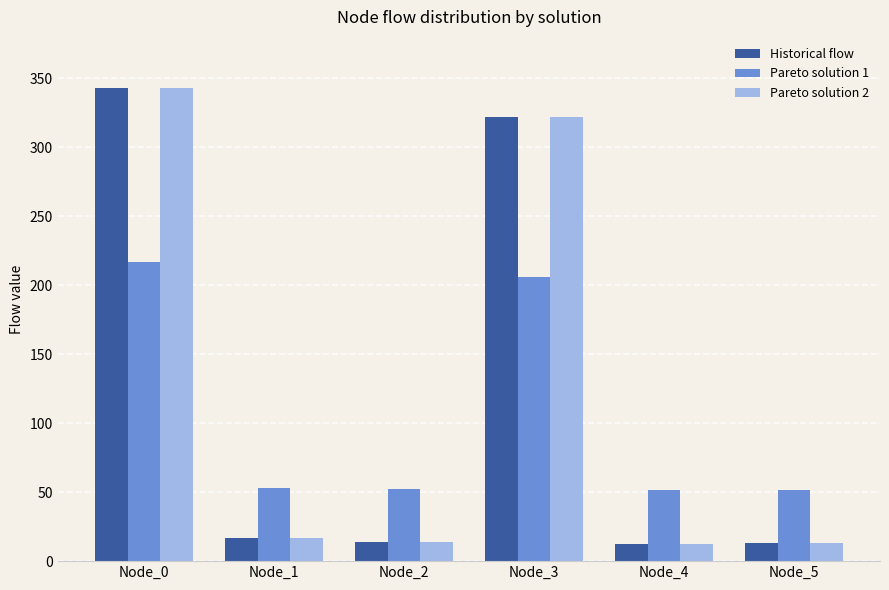

Does the chart contain any negative values?

No